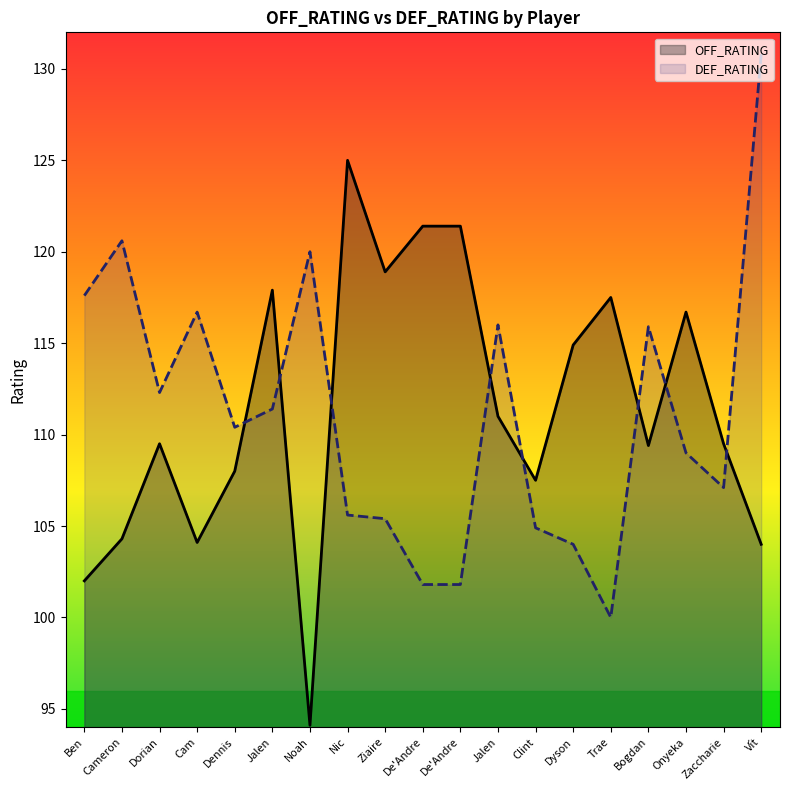

How many lines are shown in the chart?

2